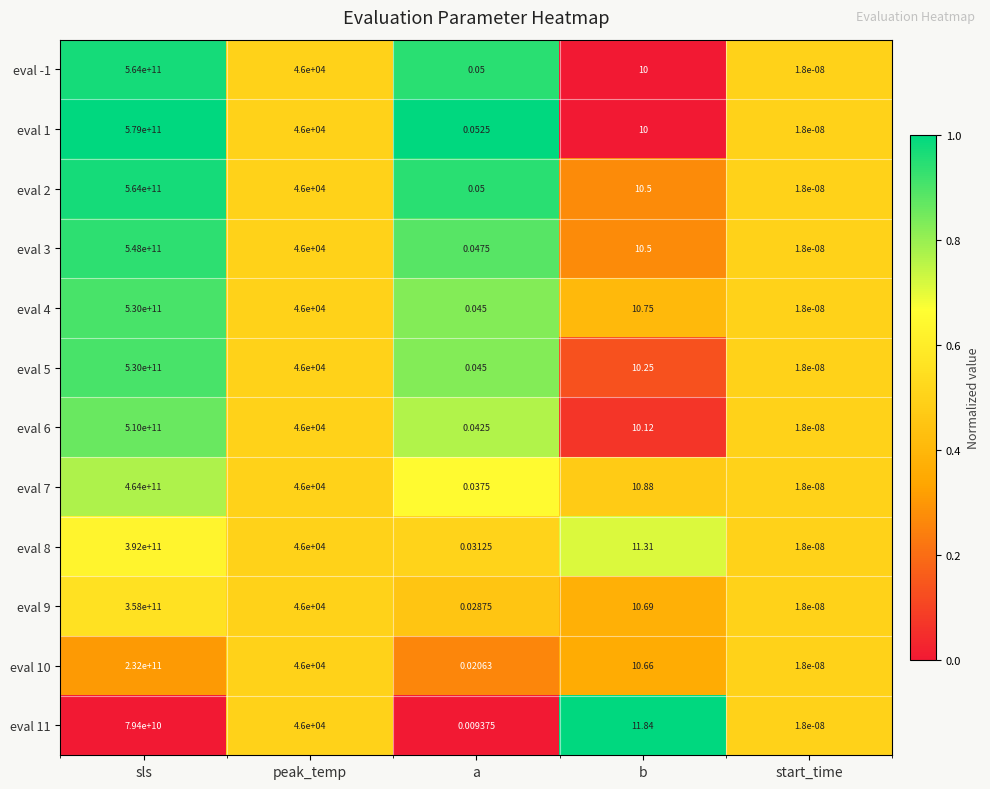

At which category does the chart reach its peak across all series?

sls